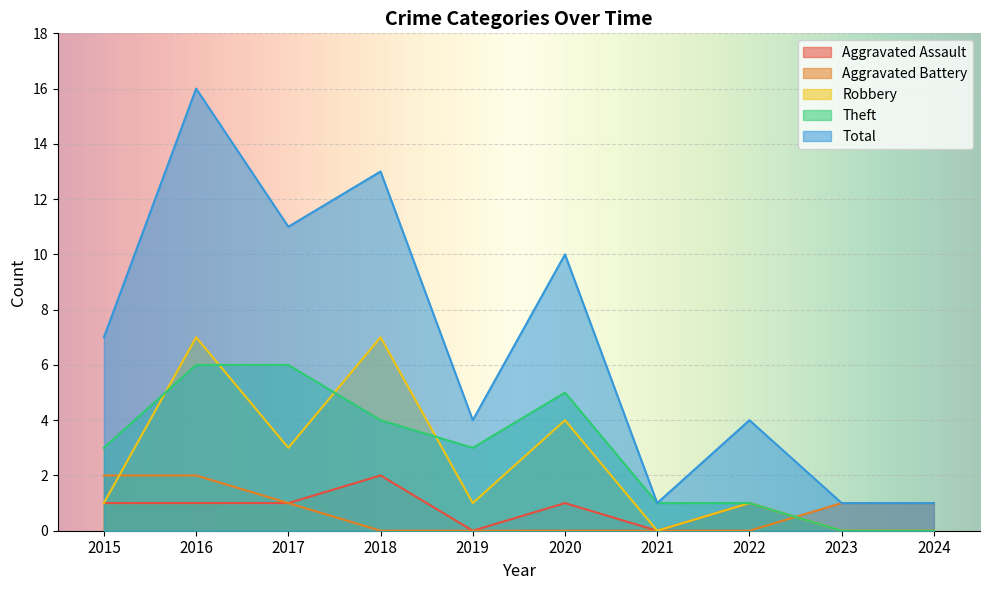

The value of Theft at 2015 is 3. True or false?

True